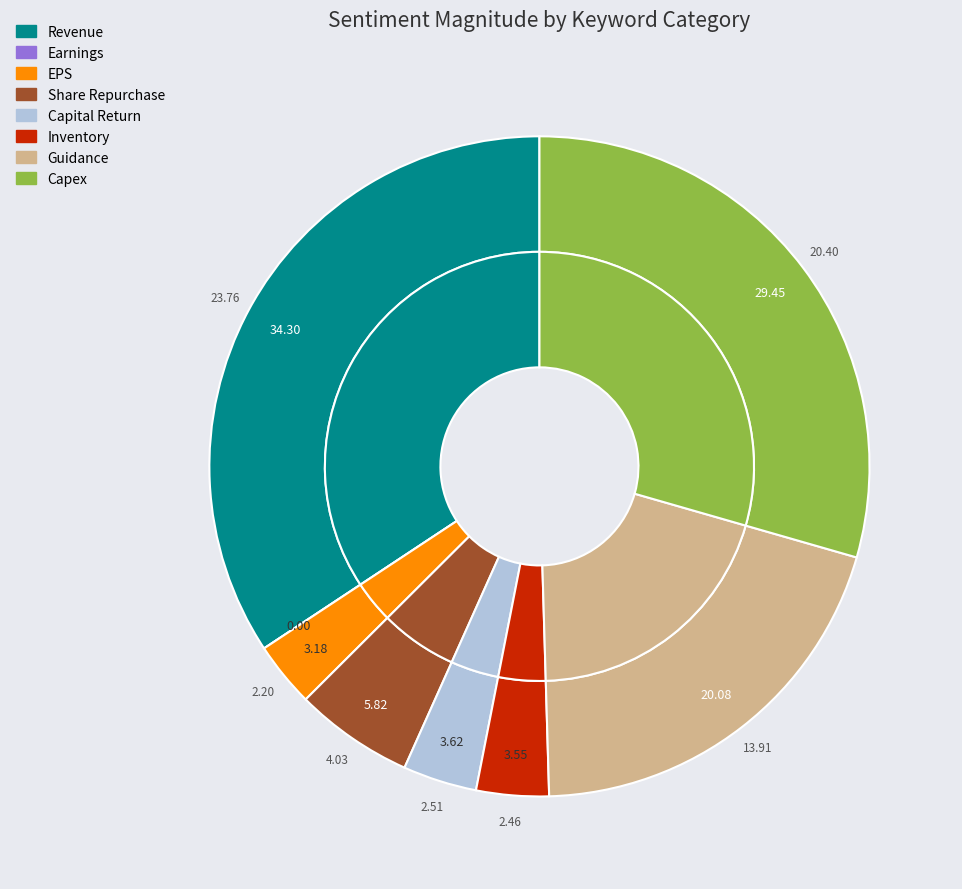

To the nearest percent, what is the average slice percentage?

12%